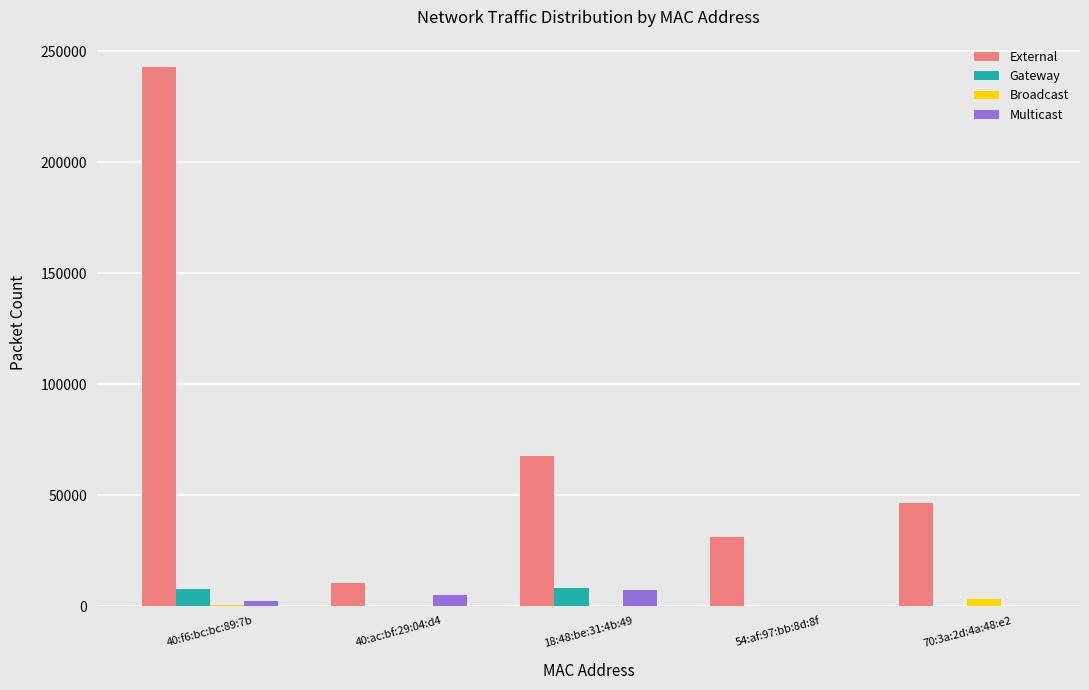

What is the sum of all Multicast values?

14540